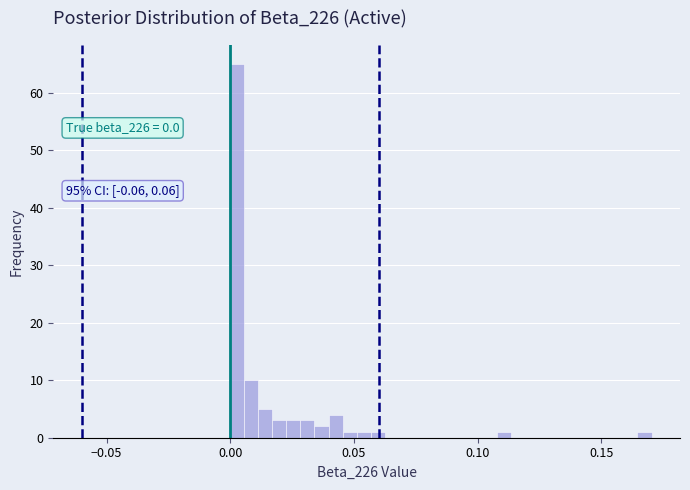

Read against the x-axis, roughly where is the centre of the tallest bar?

0.005